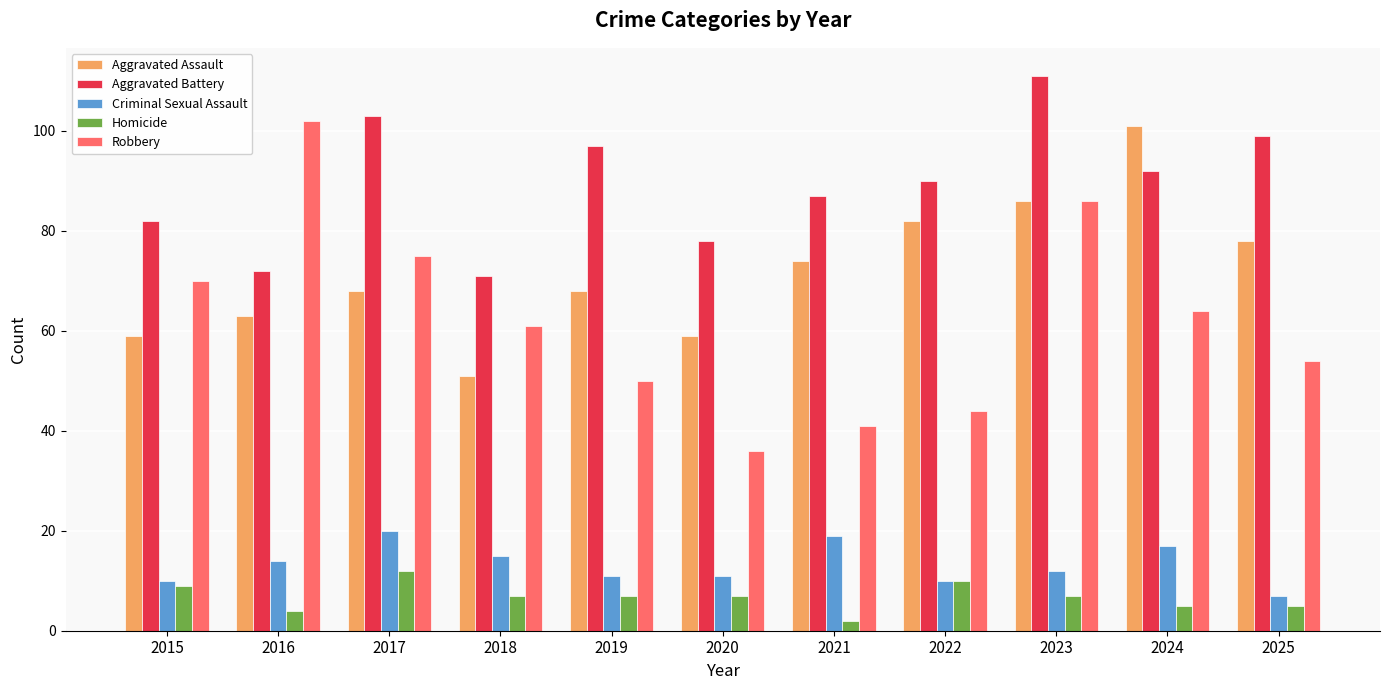

What is the sum of all Aggravated Battery values?

982